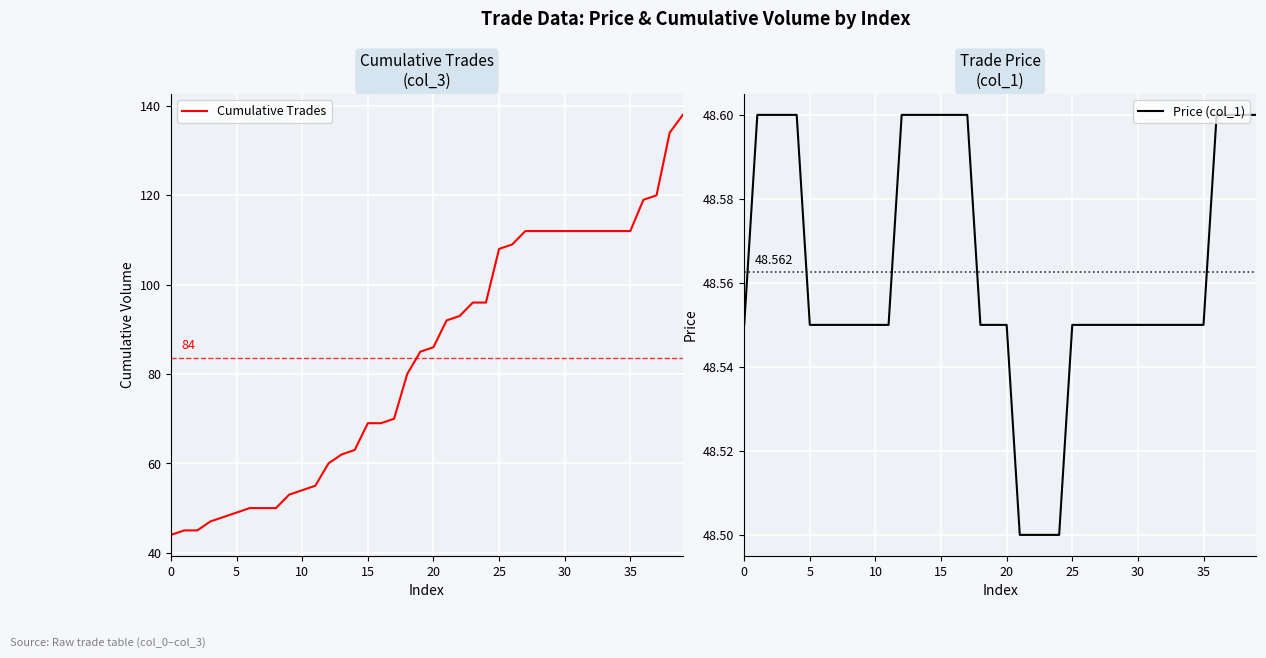

What is the maximum value for Cumulative Trades?

138